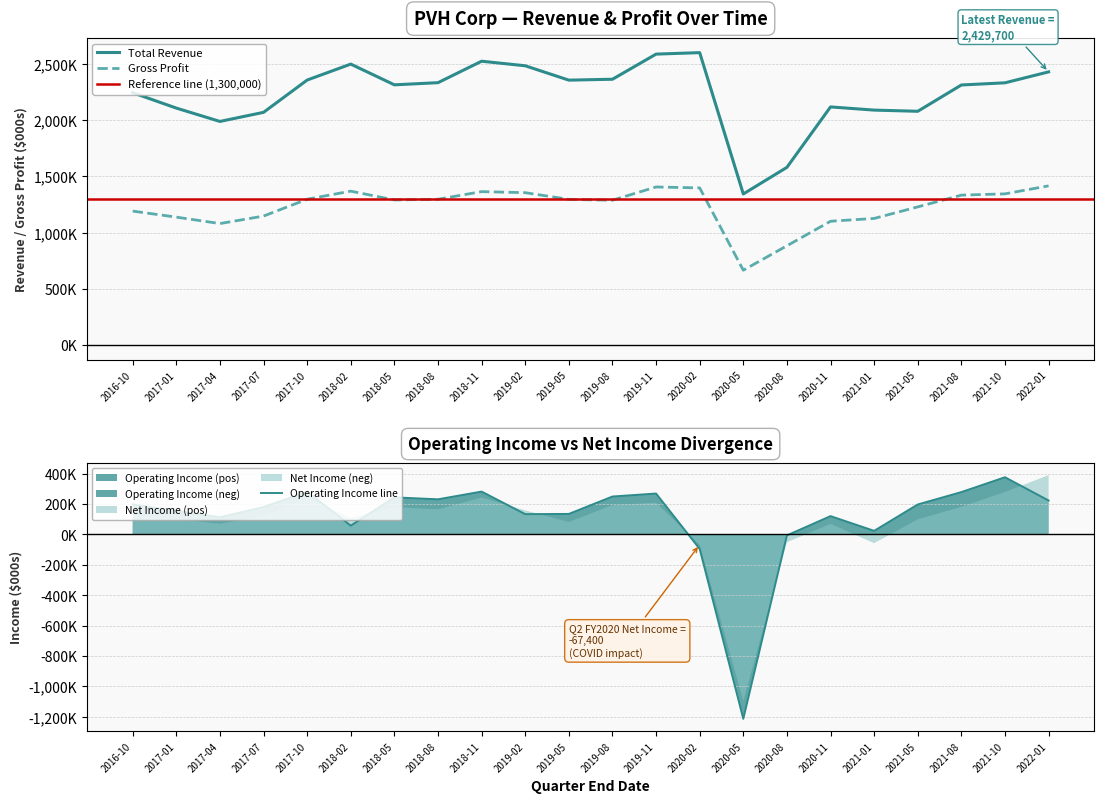

What is the minimum value for Total Revenue?

1344000